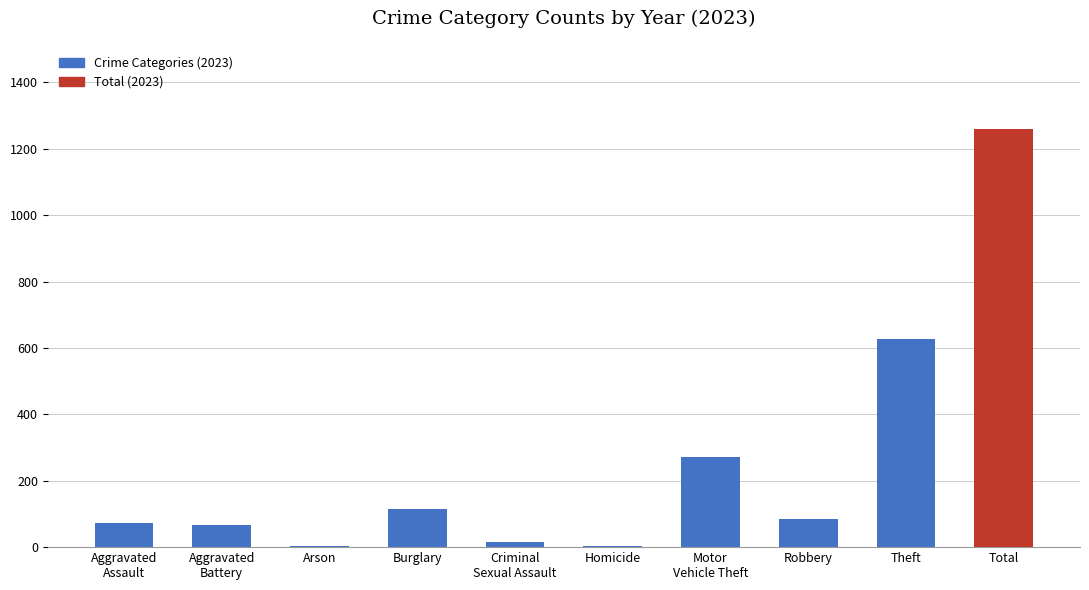

What is the greatest value displayed?

1260